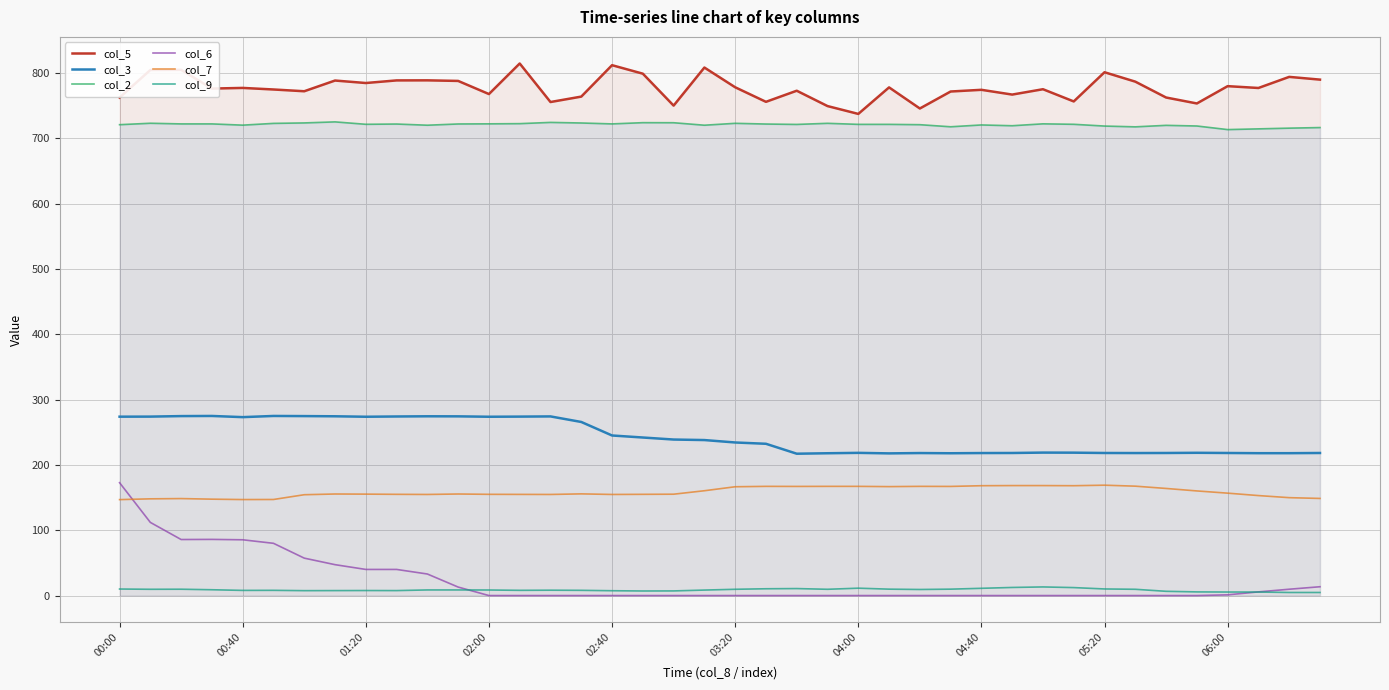

Which series changed the most between 14 and 15?

col_3